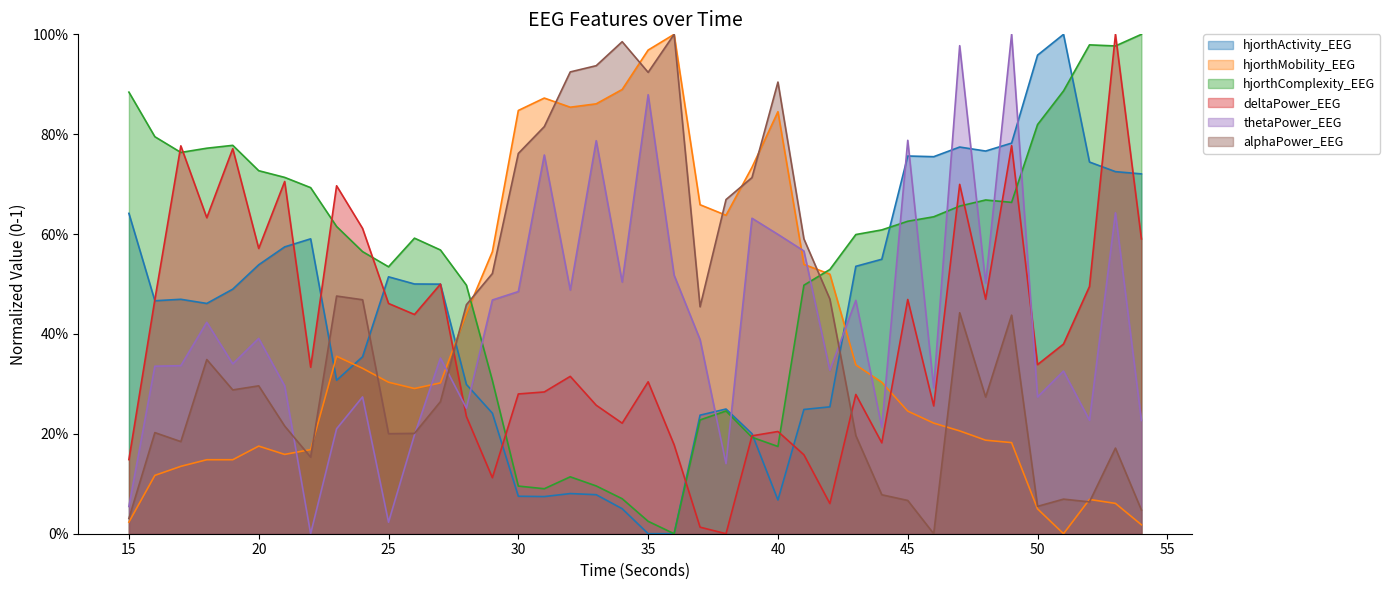

Where do thetaPower_EEG and hjorthActivity_EEG first cross each other?

28 and 29